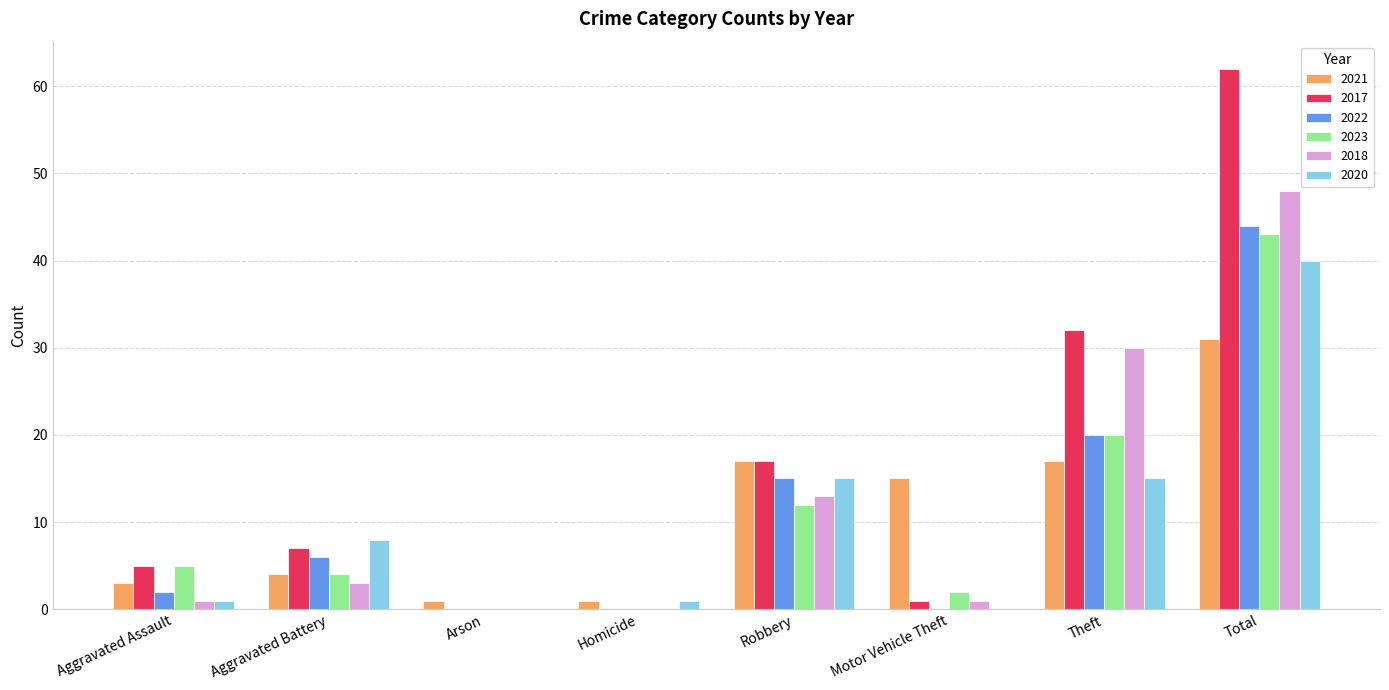

Where is 2023 nearest to the value 21?

Theft